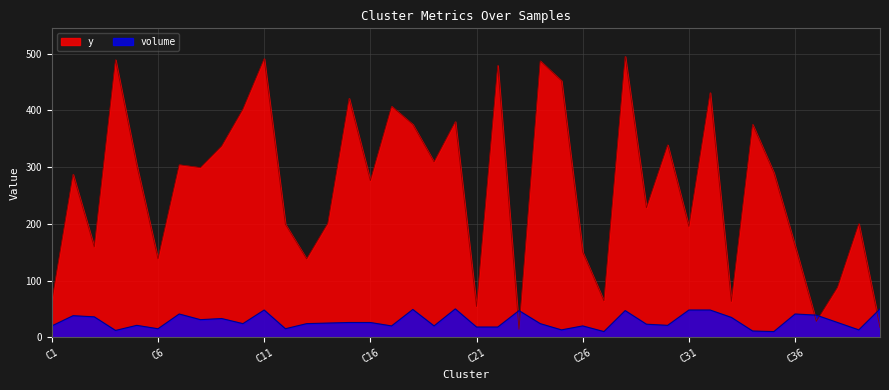

What is the sum of all volume values?

1136